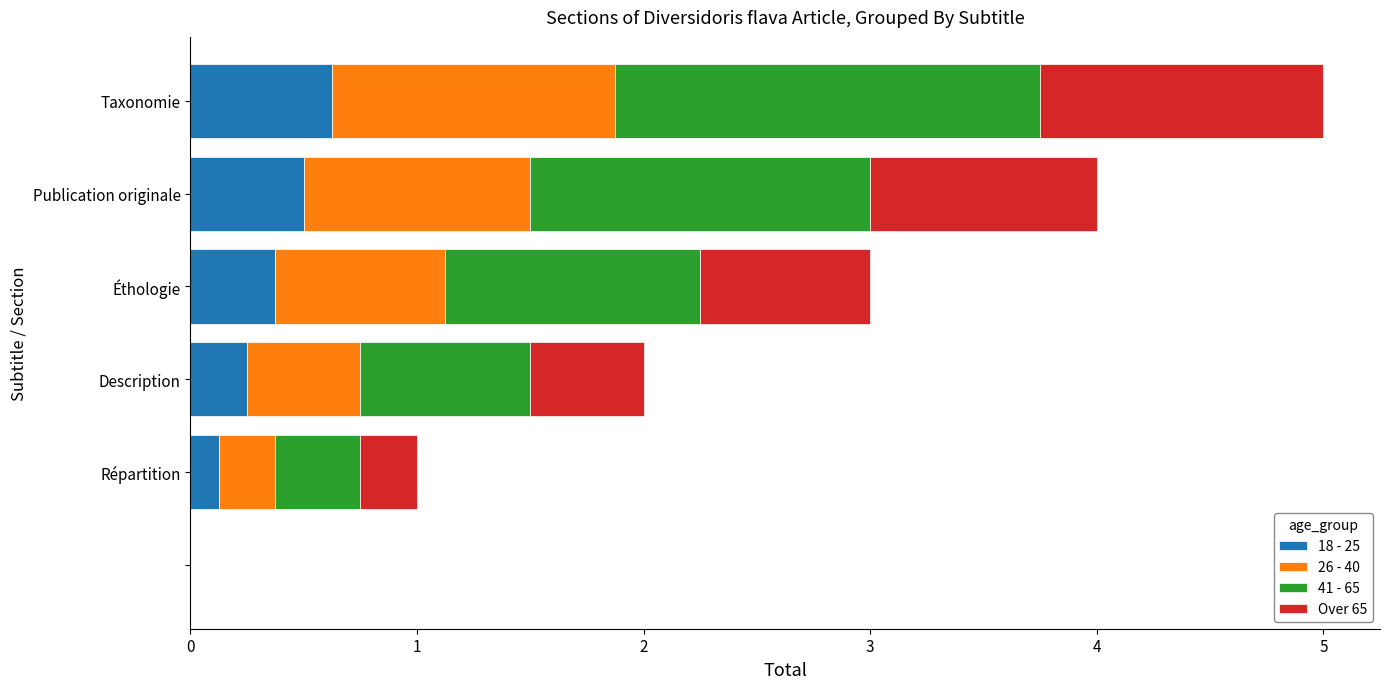

What is the maximum value for 18 - 25?

0.6